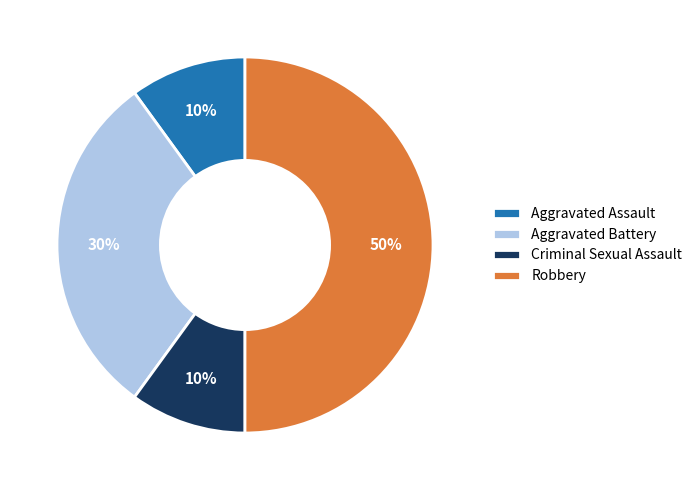

Combined, do Robbery and Aggravated Battery account for over 50%?

Yes